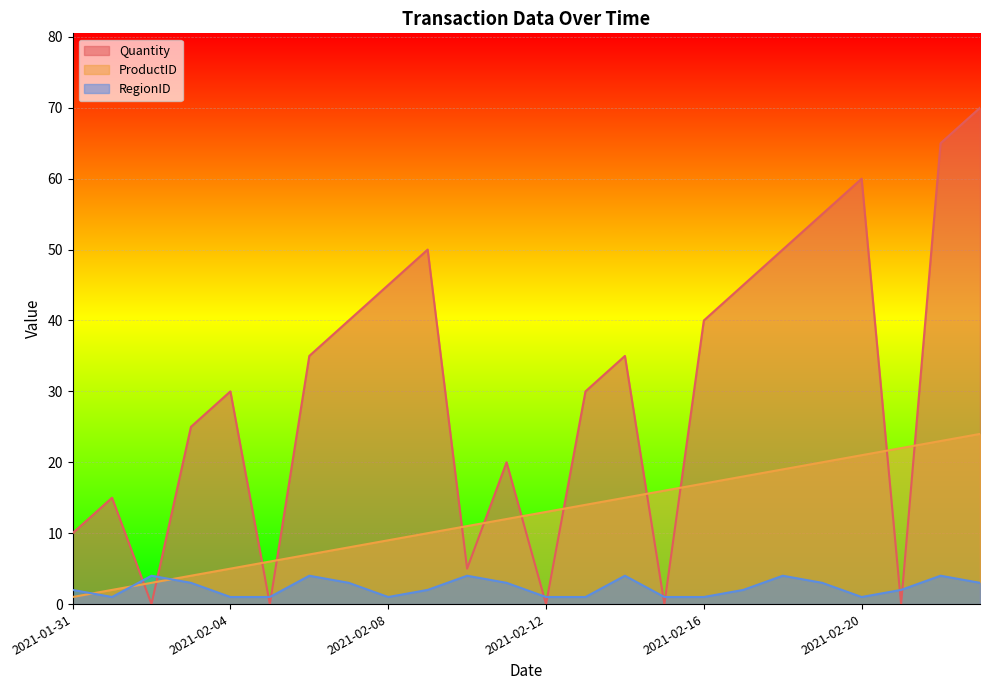

What is the label of the 21st point from the right?

2021-02-03